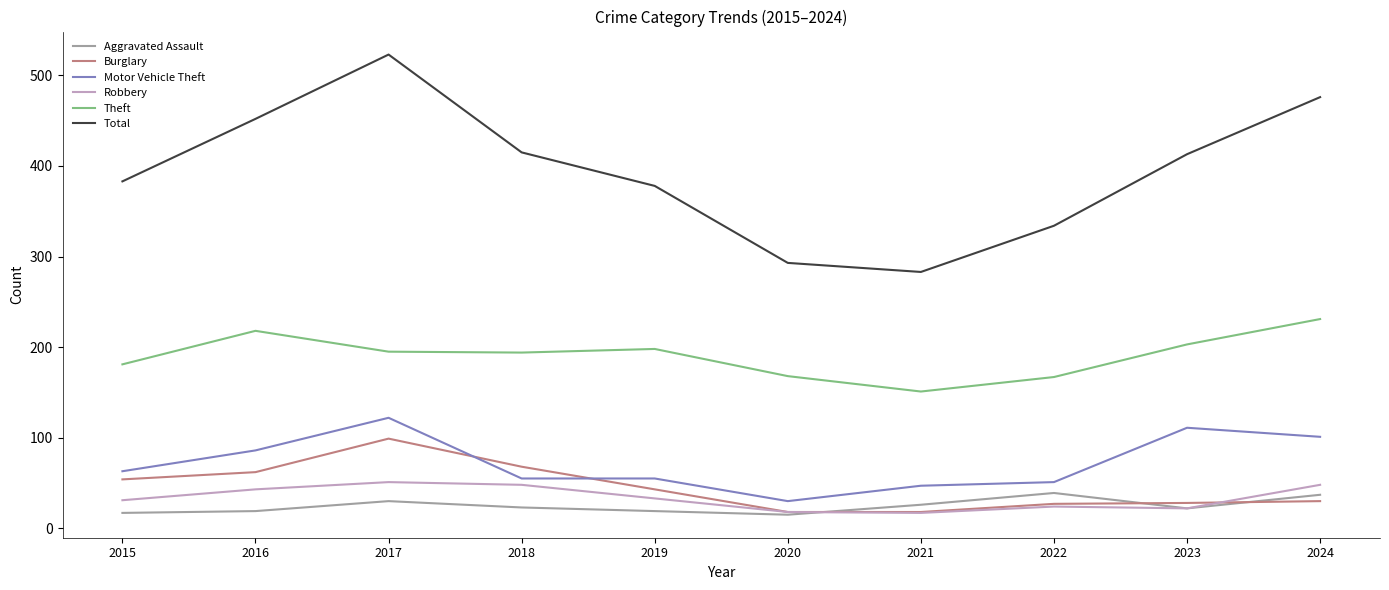

Which series has the largest total across all categories?

Total